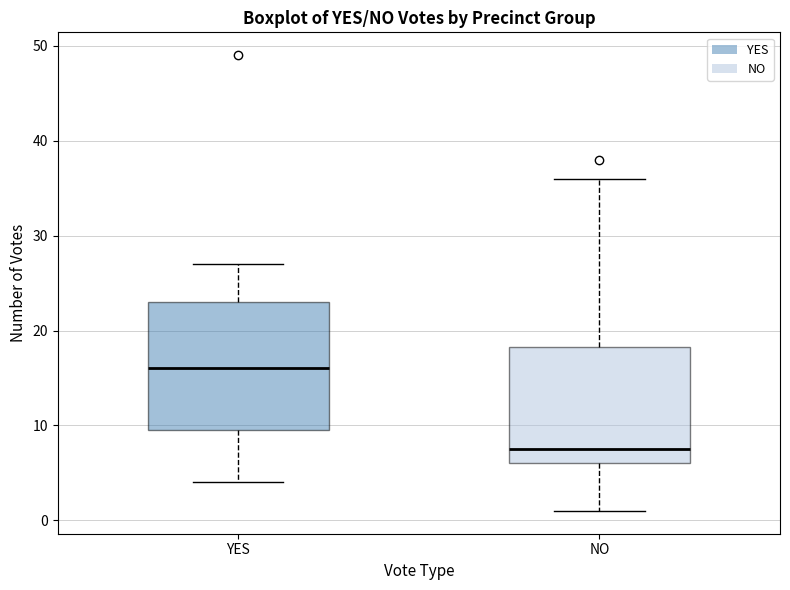

Which box's median line is the lowest?

NO